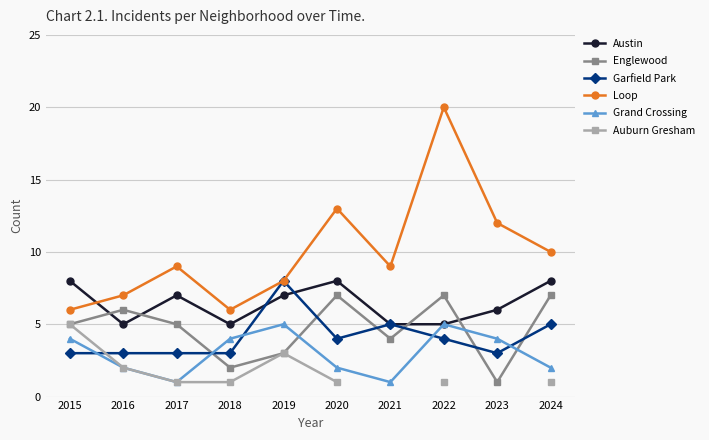

Rank the series by their maximum value, from highest to lowest.

Loop, Austin, Garfield Park, Englewood, Grand Crossing, Auburn Gresham